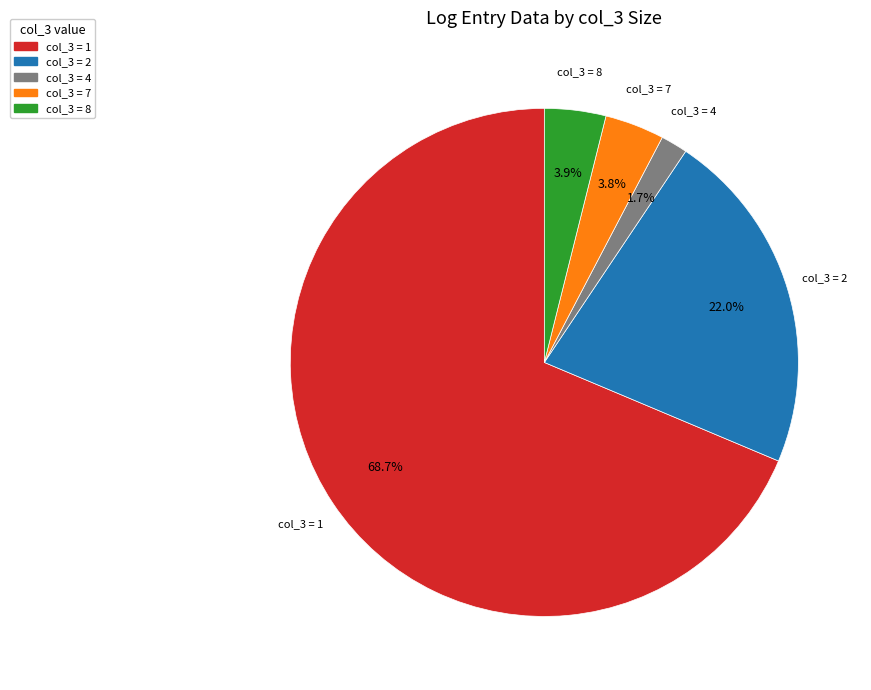

Combined, what portion of the pie is col_3 = 7 and col_3 = 8?

7.7%